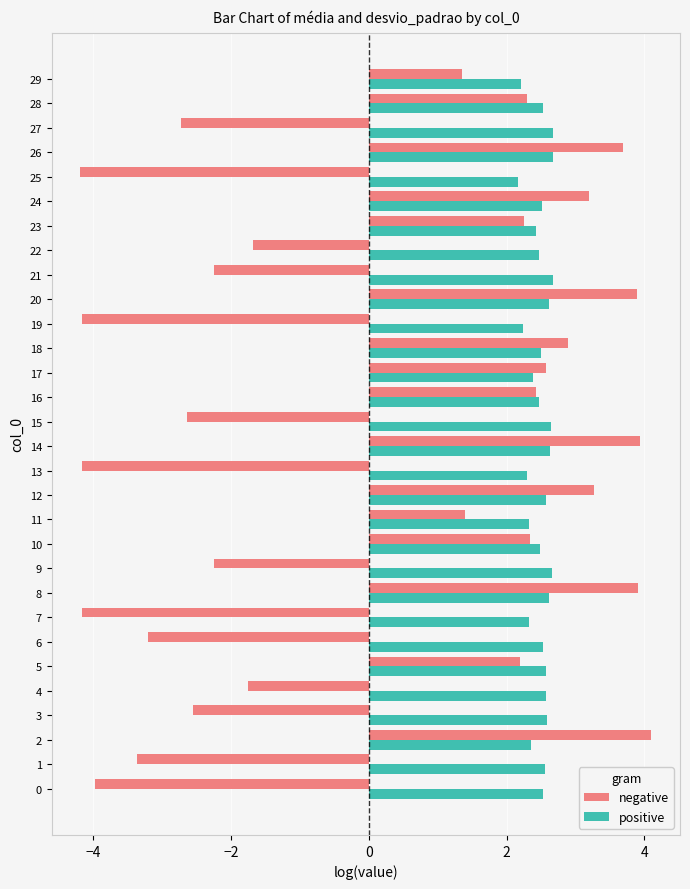

Count the positive values in the range 2 to 3.

30